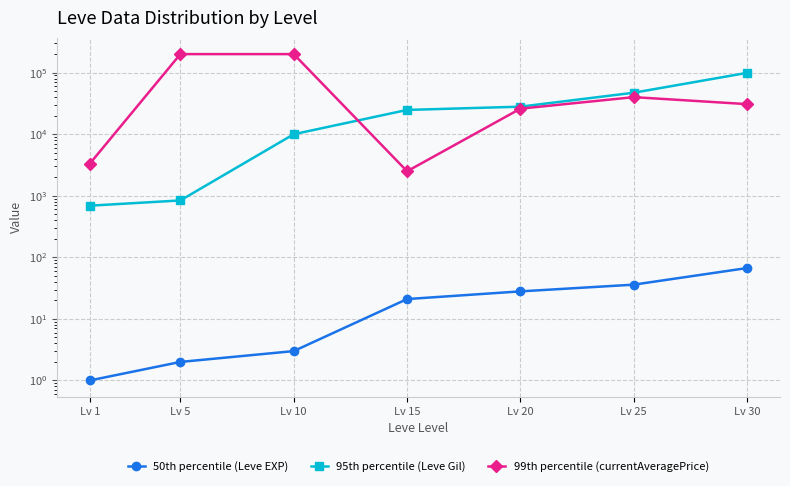

What is the difference between the highest and lowest values at Lv 5?

199998